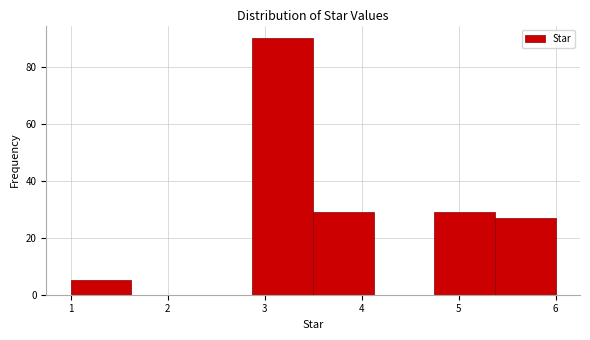

Reading left to right, list every bar in this chart as the range it spans on the x-axis followed by its height. Neither the bar edges nor the heights are printed on the chart, so give them approximately, as read against the axes.

1.0 to 1.6: 6
1.6 to 2.3: 0
2.3 to 2.9: 0
2.9 to 3.5: 90
3.5 to 4.1: 30
4.1 to 4.8: 0
4.8 to 5.4: 30
5.4 to 6.0: 28